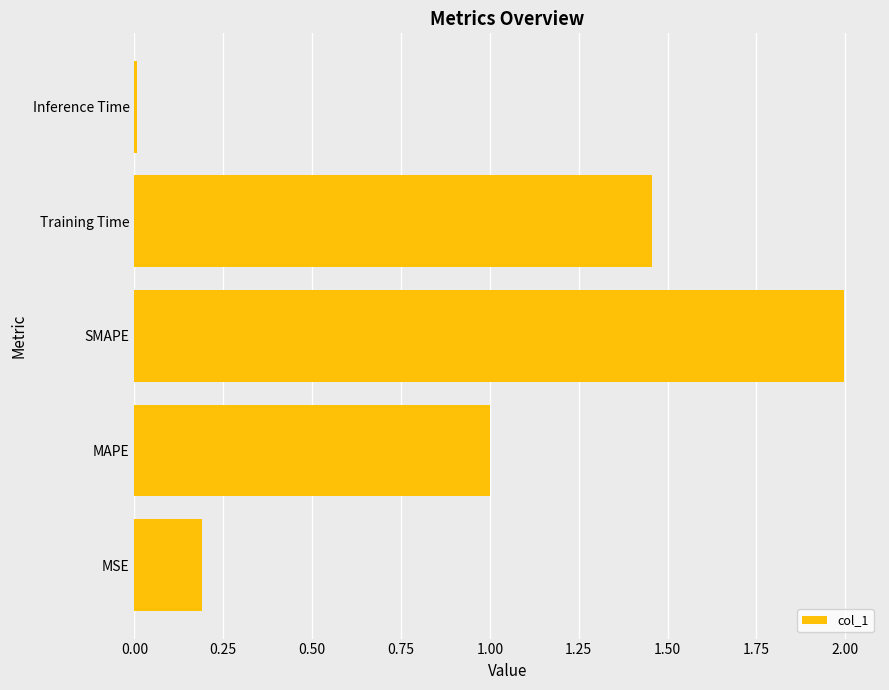

At which category does the chart reach its peak across all series?

SMAPE